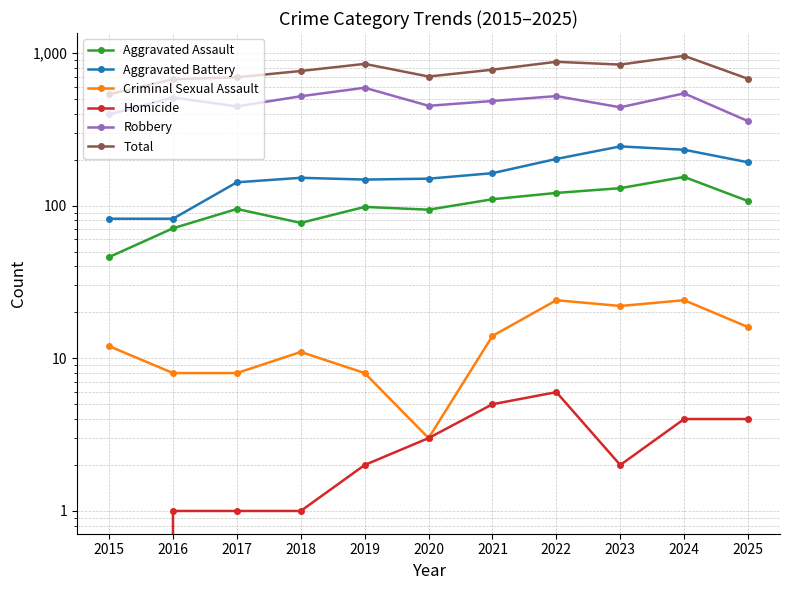

What is the difference between the second highest and second lowest values in the Homicide series?

4